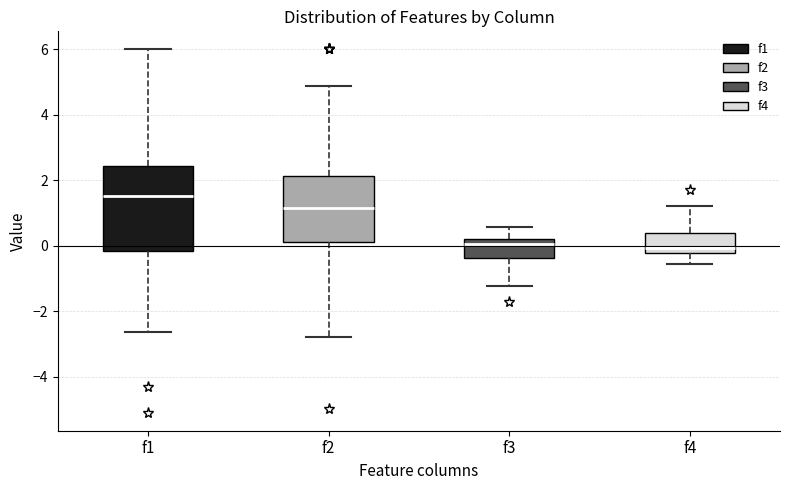

Comparing the boxes themselves (not the whiskers), which one is the tallest?

f1